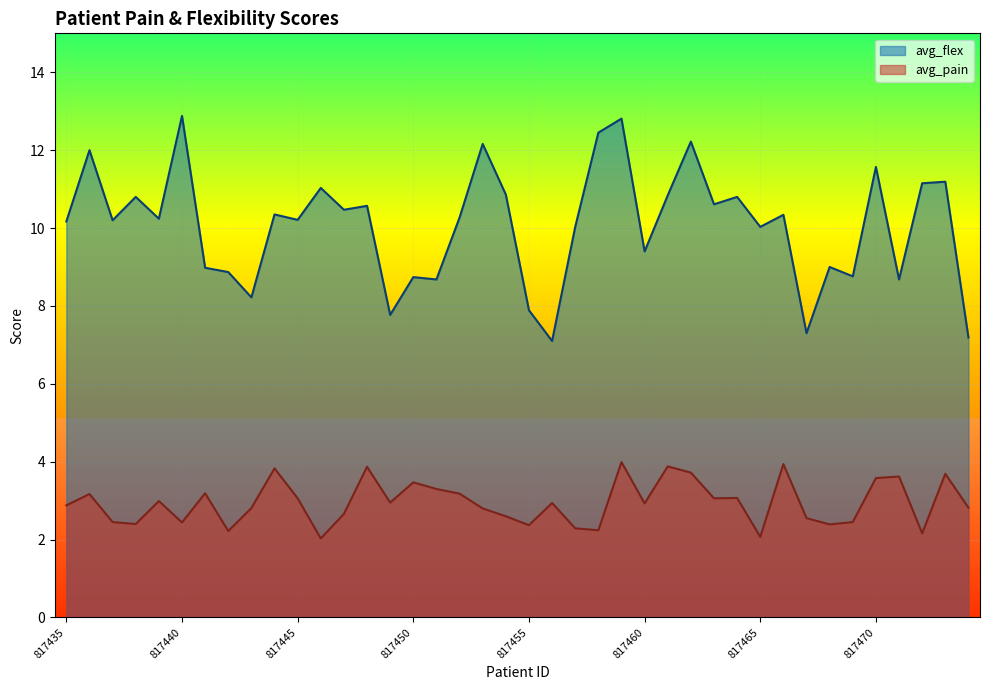

The avg_pain series shows 2.8 at 817474. True or false?

True